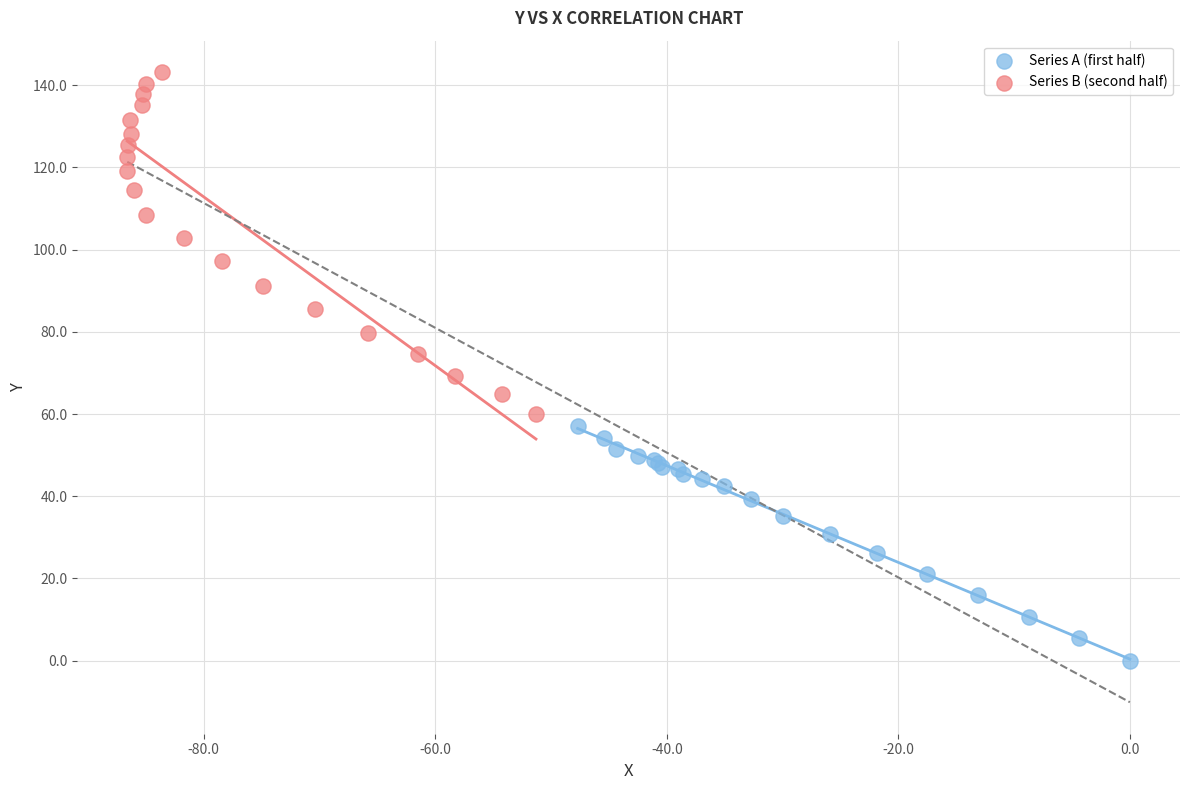

Which series contains the highest Y value?

Series B (second half)